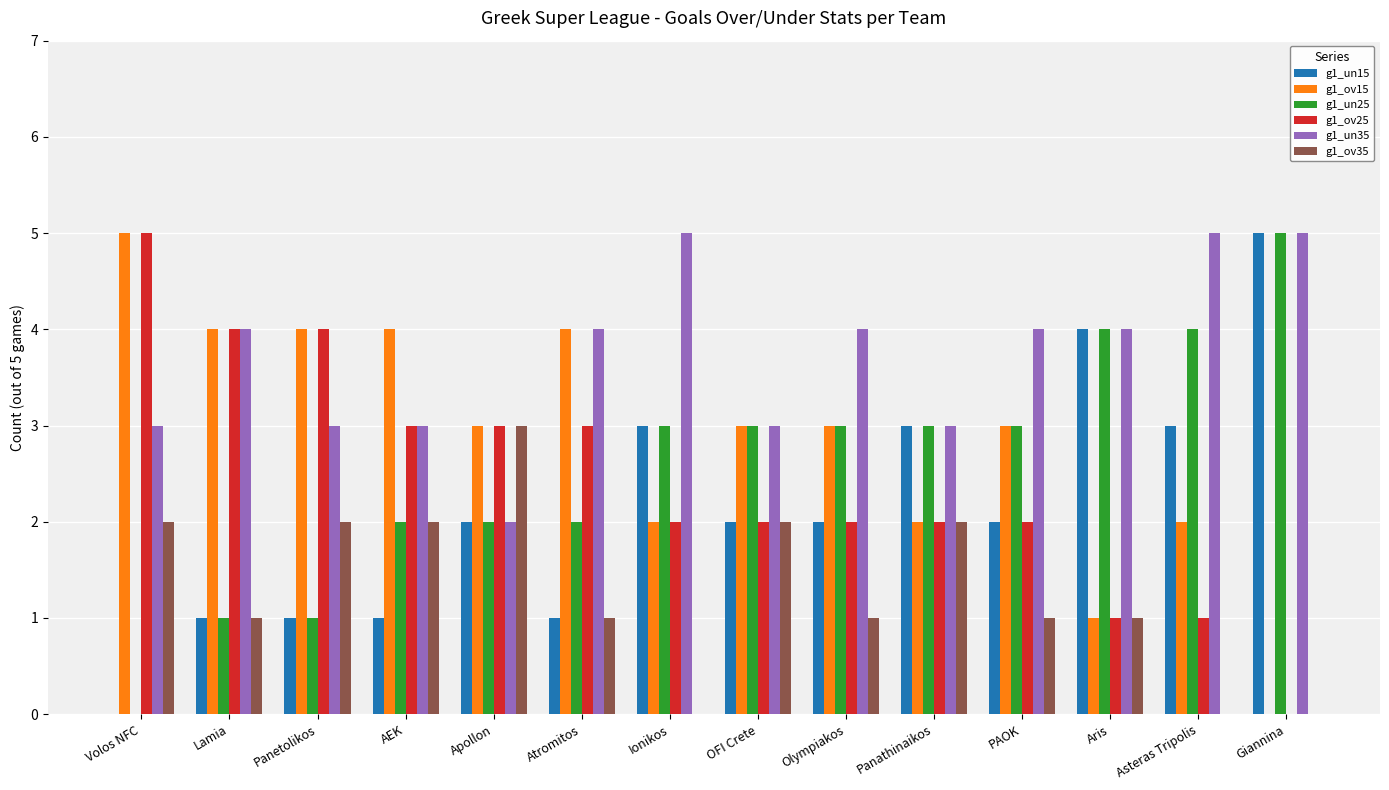

Reading right to left, transcribe all the data shown in this chart.

g1_un15: 5	3	4	2	3	2	2	3	1	2	1	1	1	0
g1_ov15: 0	2	1	3	2	3	3	2	4	3	4	4	4	5
g1_un25: 5	4	4	3	3	3	3	3	2	2	2	1	1	0
g1_ov25: 0	1	1	2	2	2	2	2	3	3	3	4	4	5
g1_un35: 5	5	4	4	3	4	3	5	4	2	3	3	4	3
g1_ov35: 0	0	1	1	2	1	2	0	1	3	2	2	1	2